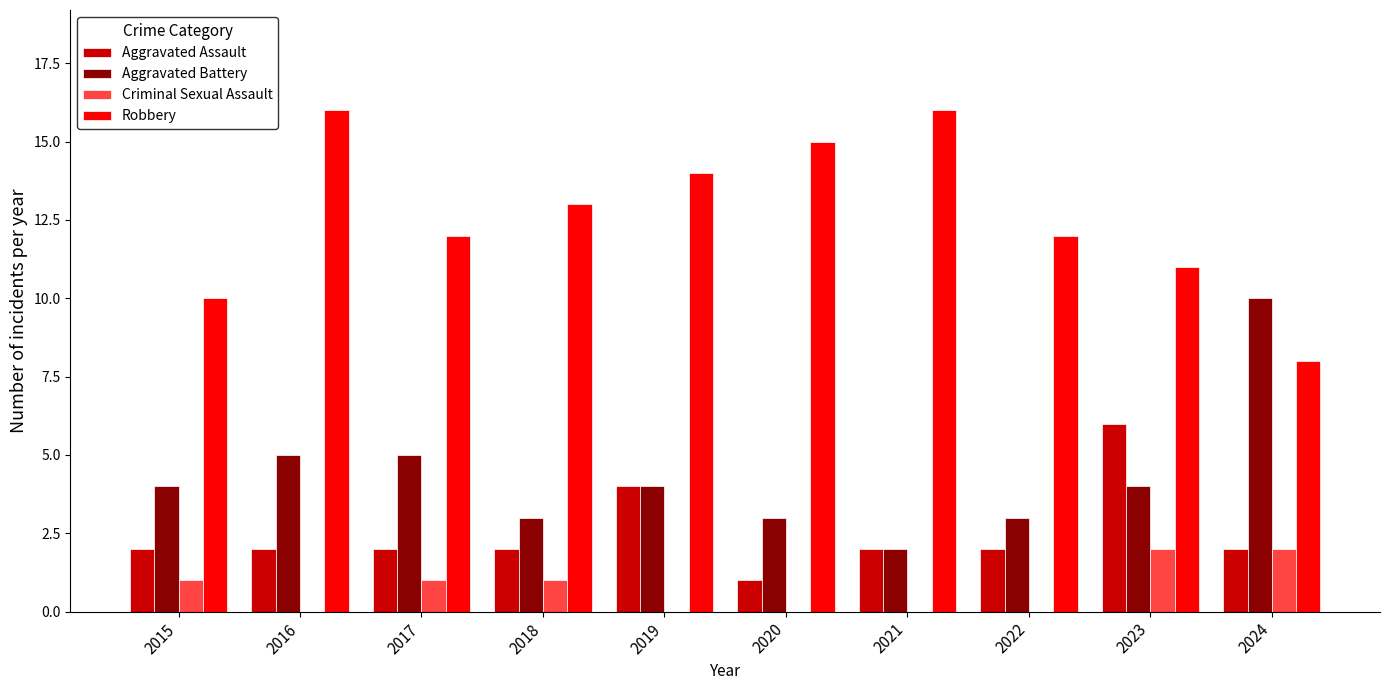

What is the total value across all series at 2020?

19